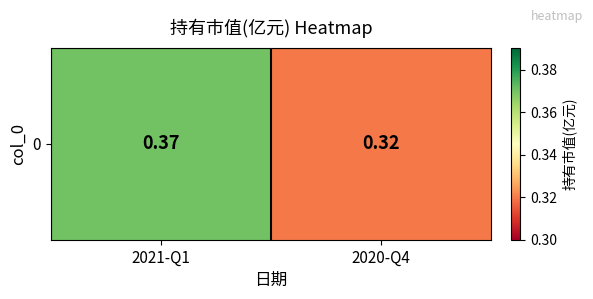

What is the average value?

0.3